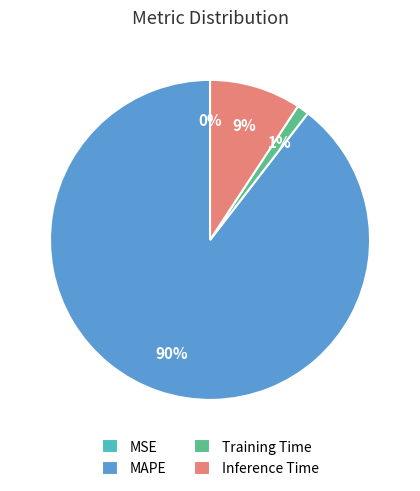

What percentage is the Training Time slice, to the nearest percent?

1%